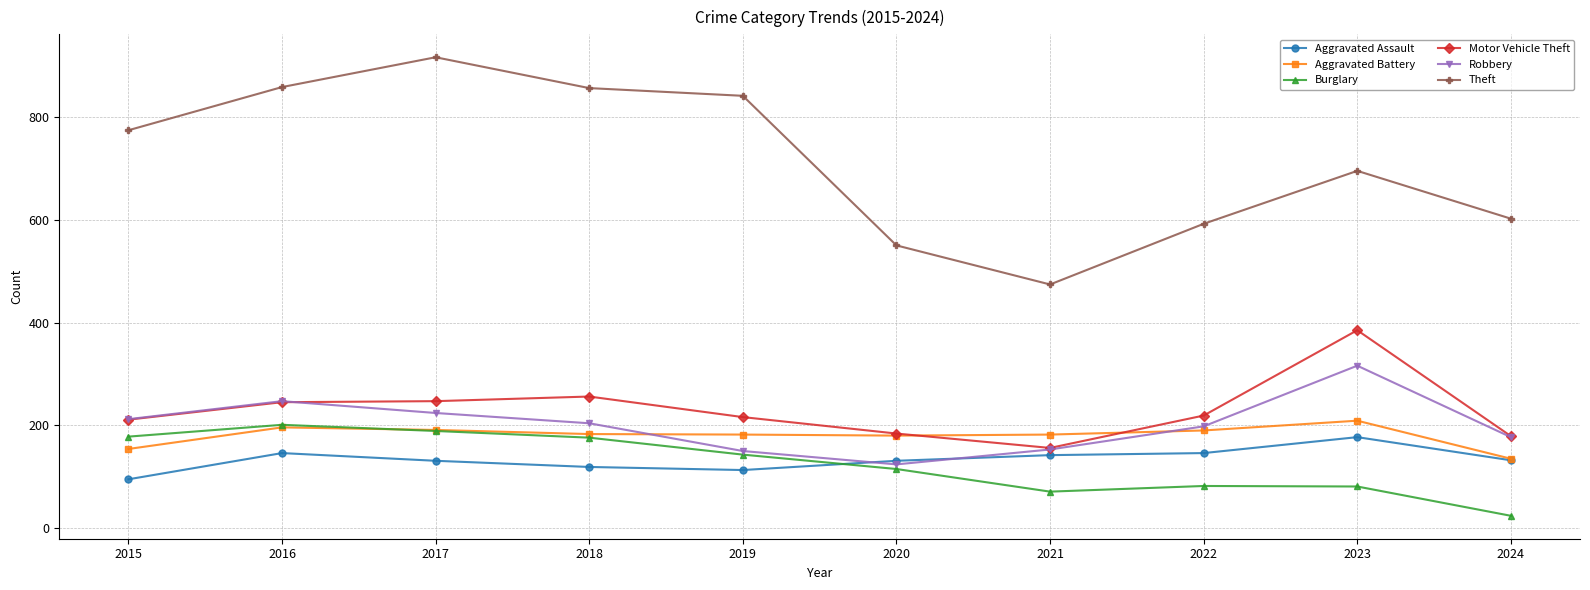

Is this an area chart (filled region under the line)?

No